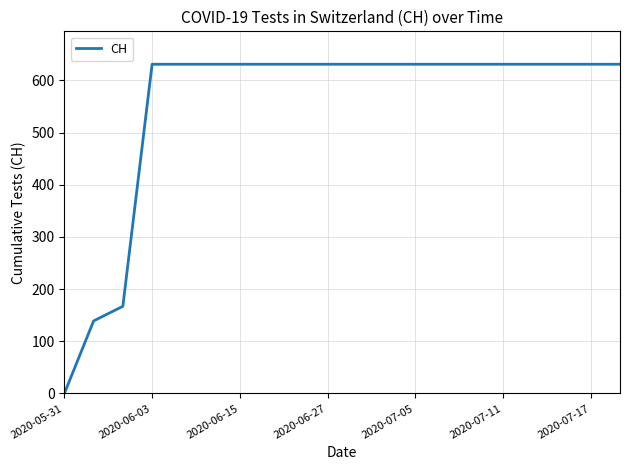

What is the difference between the maximum and minimum values?

631